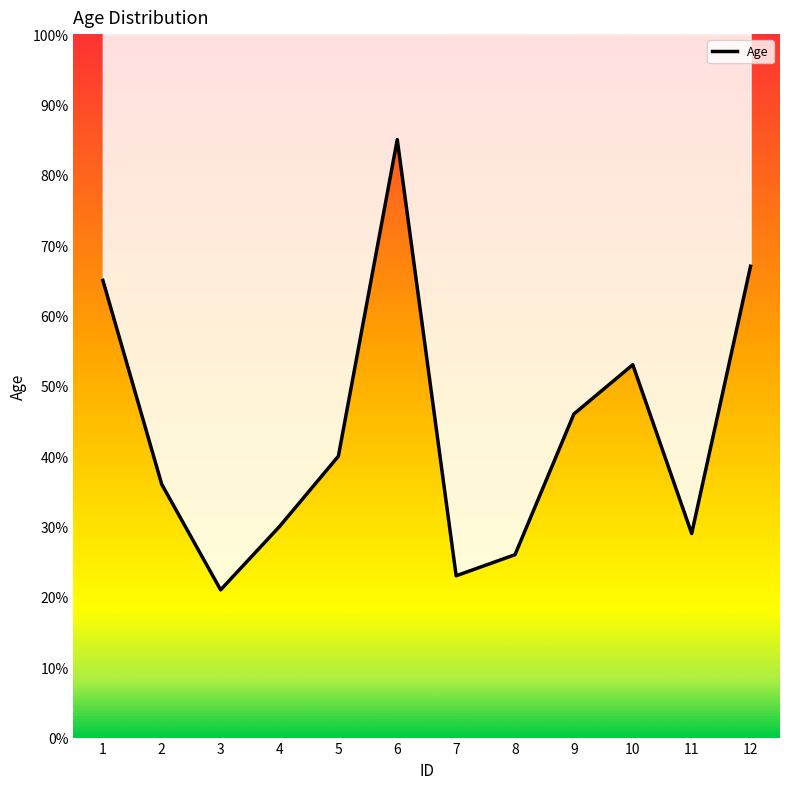

Rank the categories by value from lowest to highest.

3, 7, 8, 11, 4, 2, 5, 9, 10, 1, 12, 6